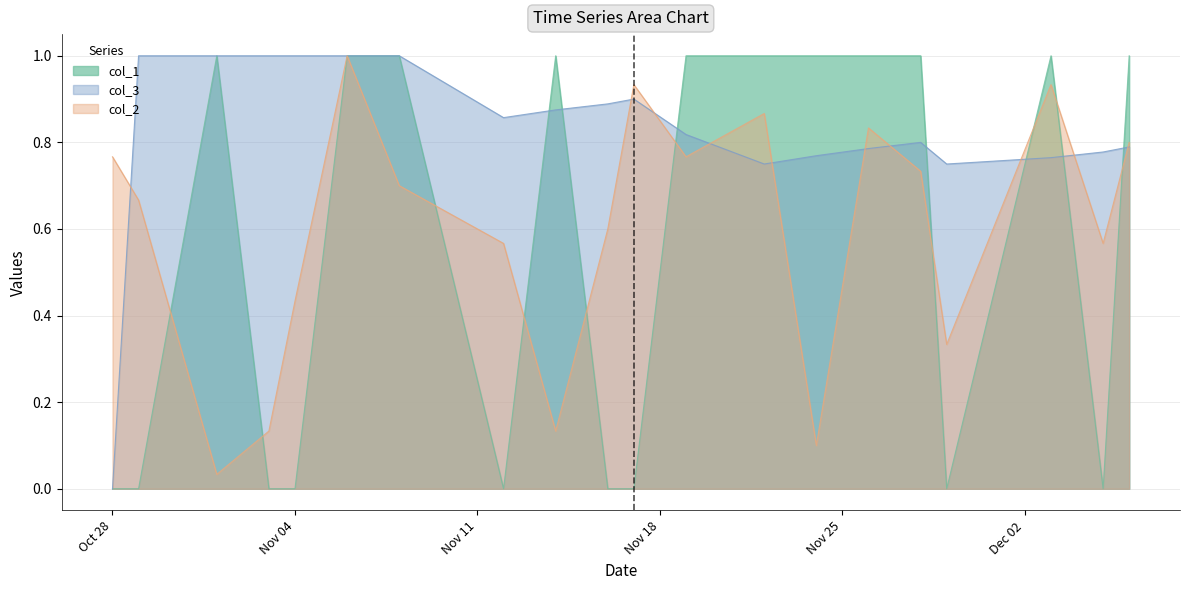

What is the difference between the maximum and minimum values in the col_3 series?

1.0